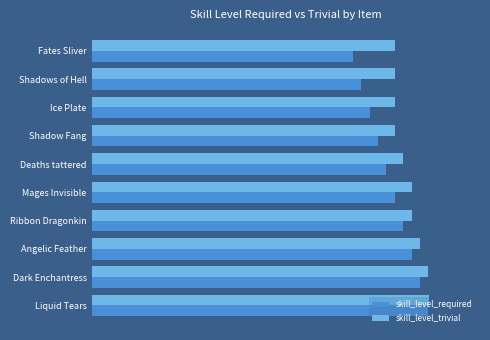

What are all the series names shown in the legend?

skill_level_required, skill_level_trivial